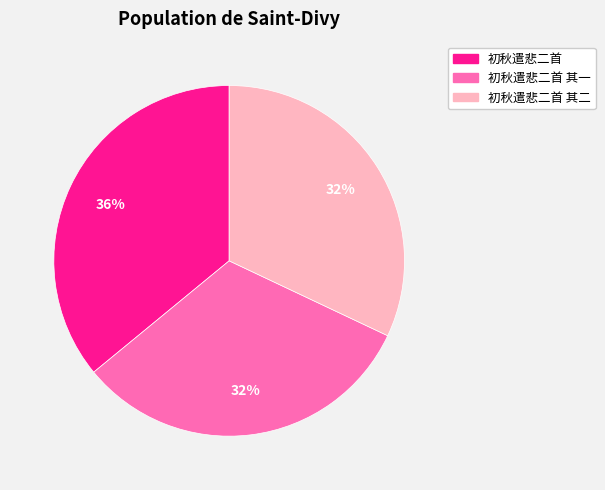

Count the number of slices in the pie.

3